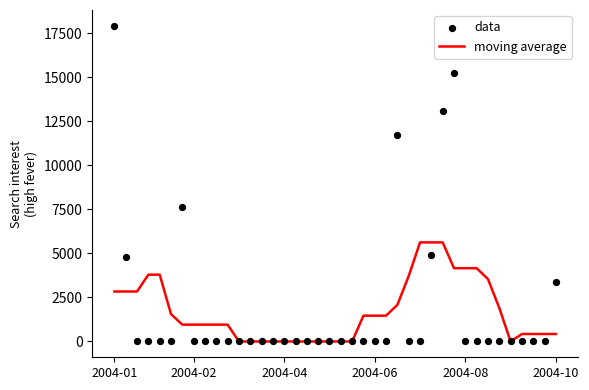

What are all the series names shown in the legend?

moving average, data